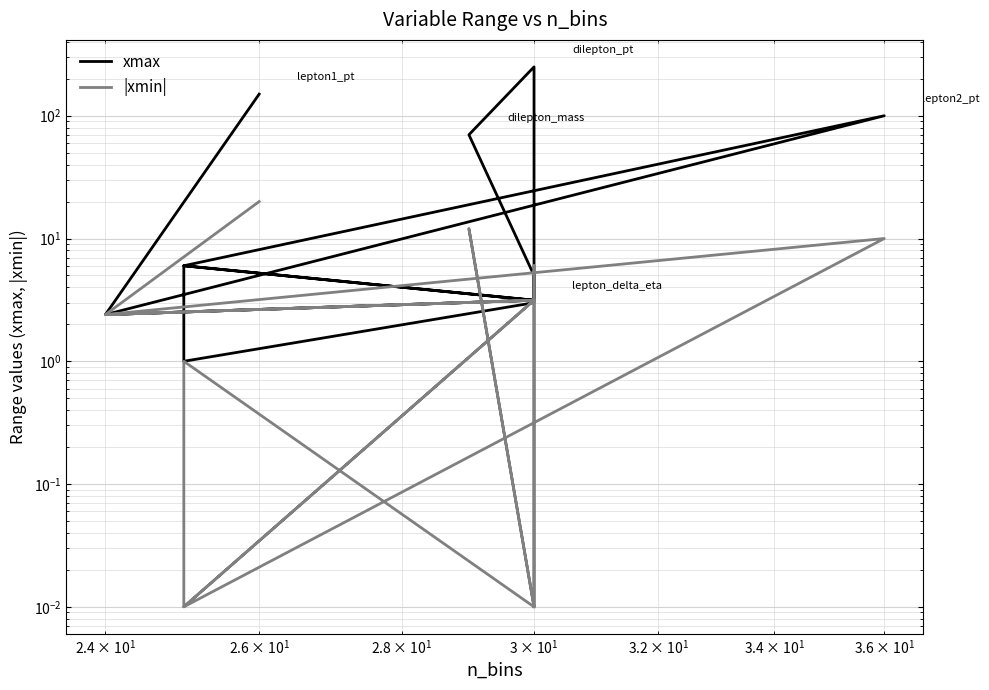

Reading left to right, transcribe all the data shown in this chart.

xmax: 150.0	2.4	3.1	6.0	100.0	2.4	3.1	6.0	1.0	1.0	3.0	3.1	5.0	70.0	250.0	6.0	3.1	5.0
|xmin|: 20.0	2.4	3.1	0.0	10.0	2.4	3.1	0.0	1.0	1.0	0.0	0.0	0.0	12.0	0.0	6.0	3.1	0.0